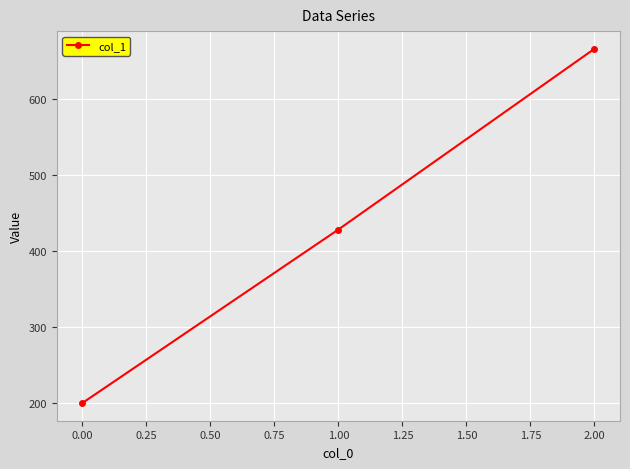

Which label corresponds to the largest value in the chart?

2.00